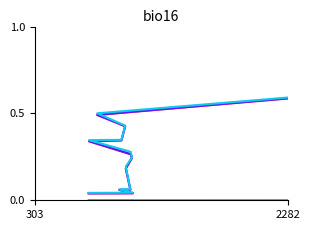

How many lines are shown in the chart?

4